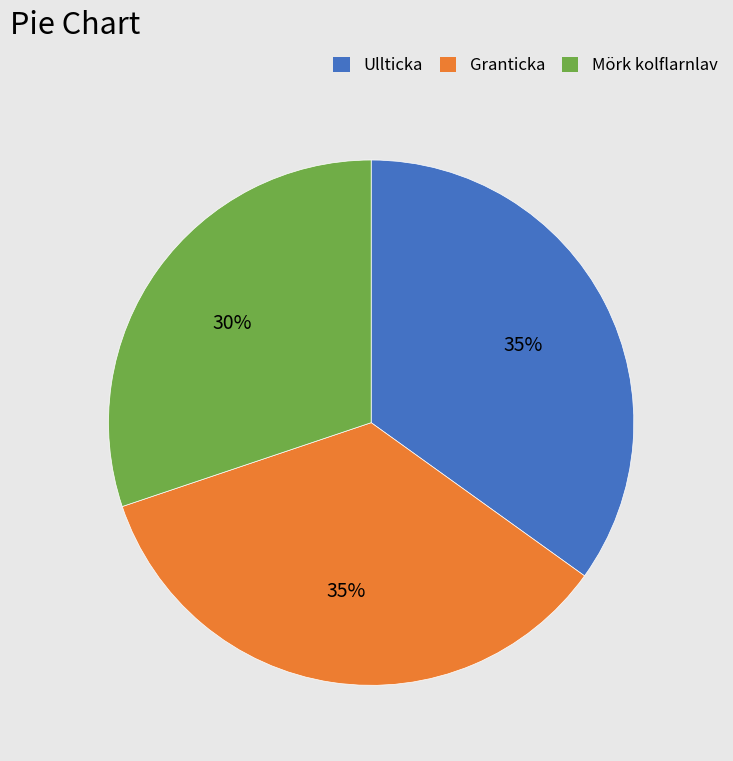

Is there any slice that represents more than half of the pie?

No